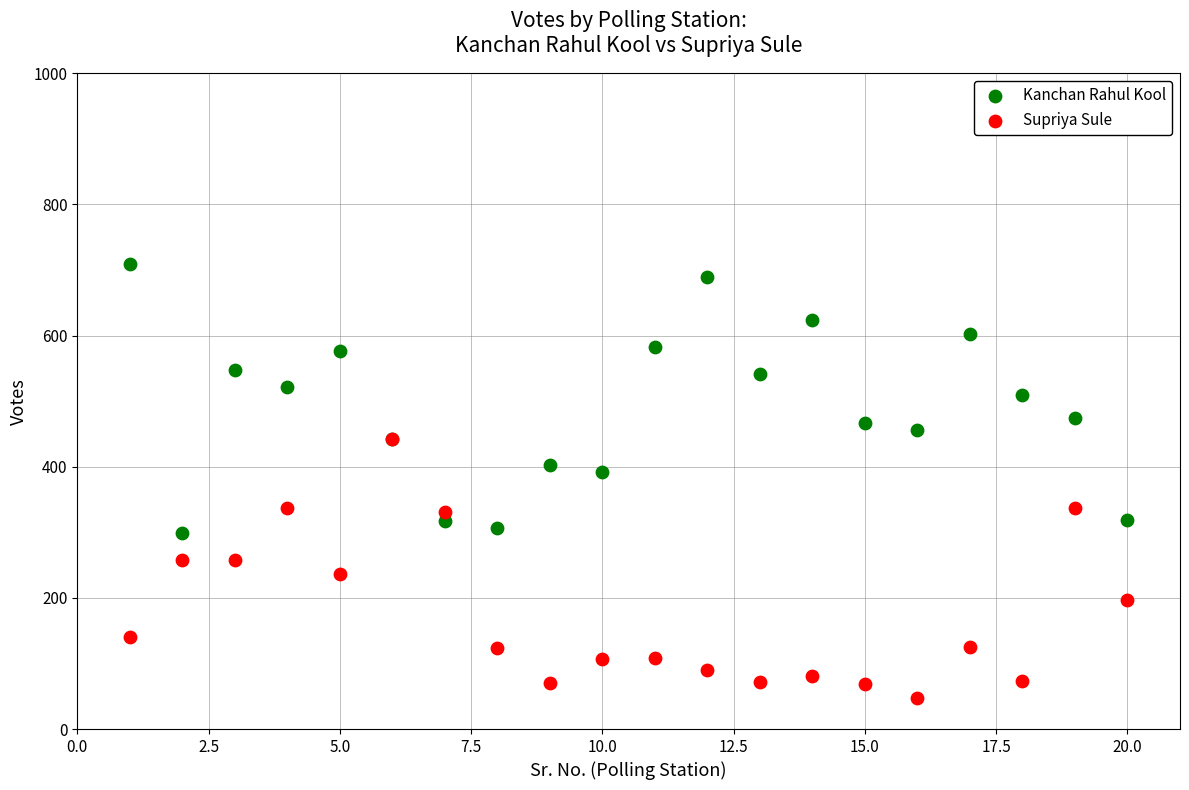

Across all series, what Y value is closest to 378?

392